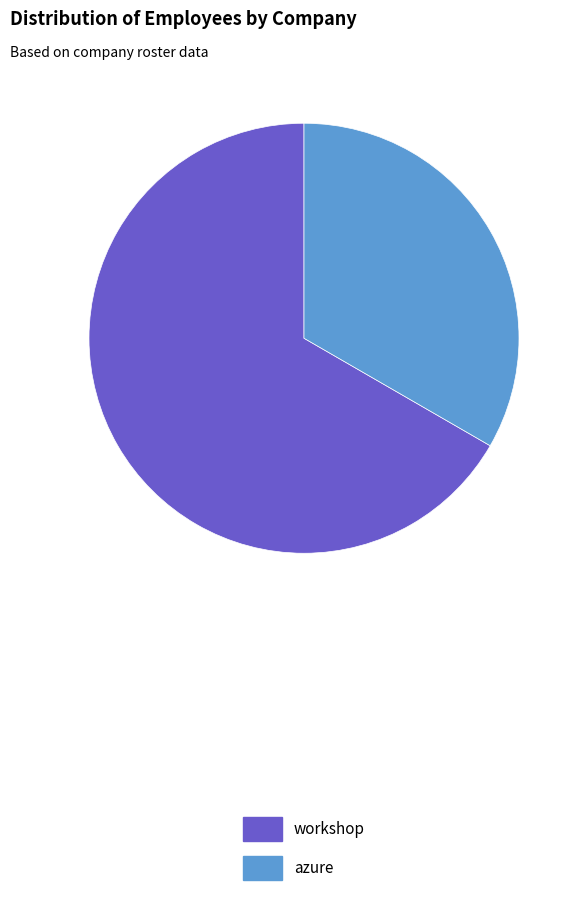

Approximately how many times larger is the value at workshop compared to azure?

2.0